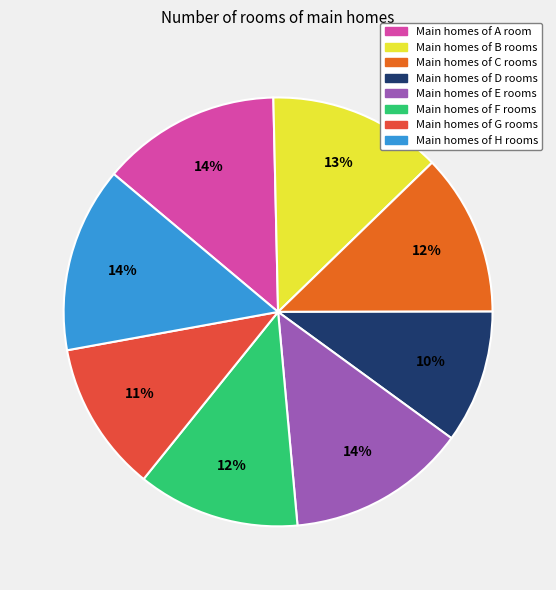

To the nearest percent, what is the difference between the largest and smallest slice percentages?

4%